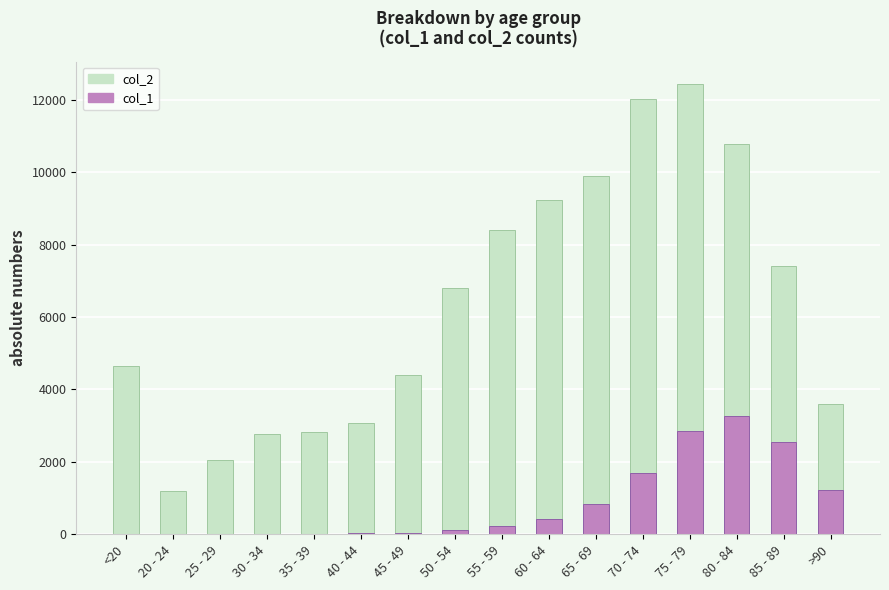

Where is col_2 nearest to the value 6812?

50 - 54